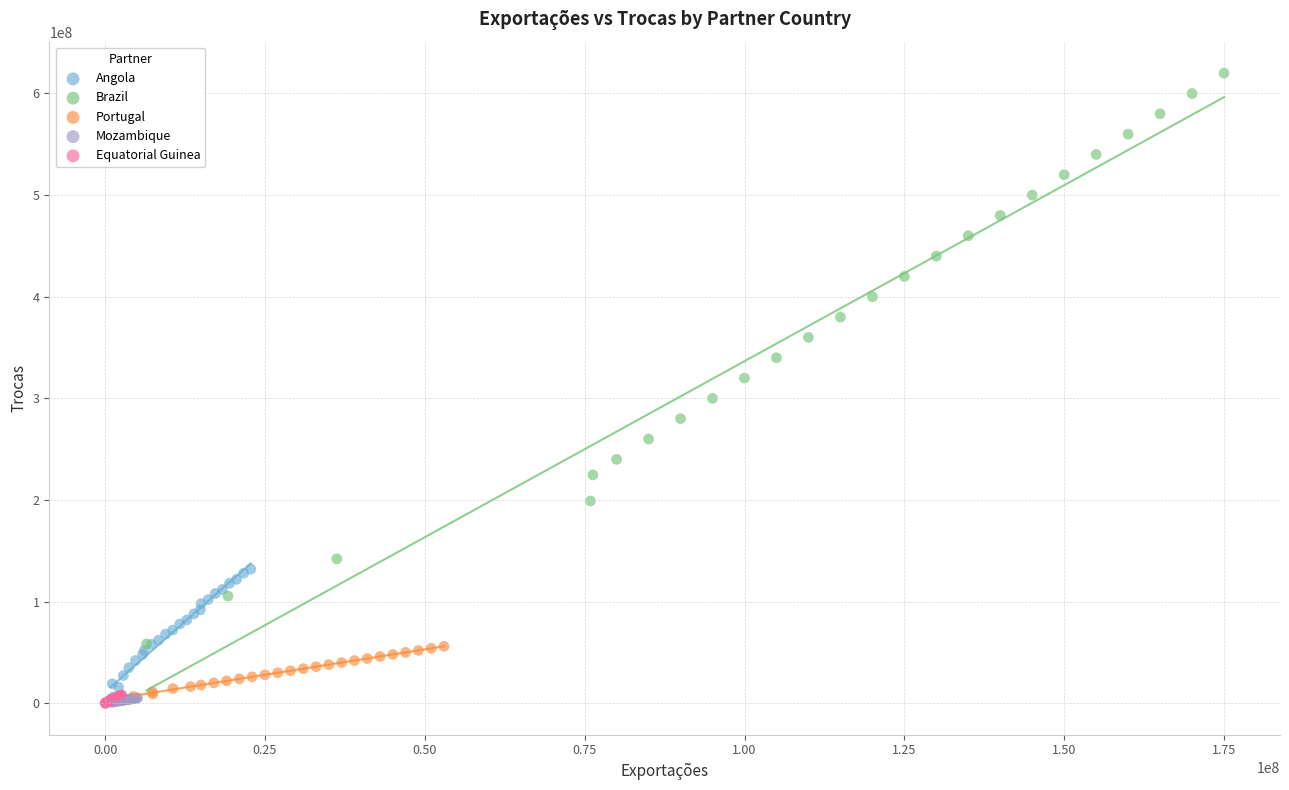

Which series contains the highest Y value?

Brazil